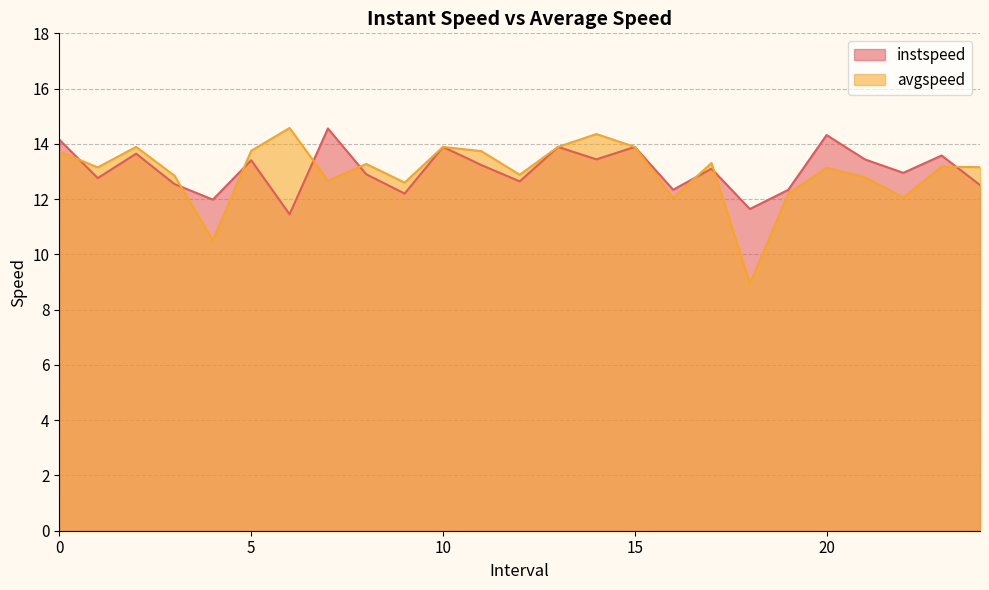

Reading left to right, extract all data points from this chart.

instspeed: 0.0=14.1	1.0=12.8	2.0=13.6	3.0=12.5	4.0=12.0	5.0=13.4	6.0=11.5	7.0=14.6	8.0=12.9	9.0=12.2	10.0=13.9	11.0=13.2	12.0=12.6	13.0=13.9	14.0=13.4	15.0=13.9	16.0=12.3	17.0=13.1	18.0=11.6	19.0=12.3	20.0=14.3	21.0=13.4	22.0=13.0	23.0=13.6	24.0=12.5
avgspeed: 0.0=13.7	1.0=13.1	2.0=13.9	3.0=12.8	4.0=10.5	5.0=13.7	6.0=14.6	7.0=12.7	8.0=13.3	9.0=12.6	10.0=13.9	11.0=13.7	12.0=12.9	13.0=13.9	14.0=14.4	15.0=13.9	16.0=12.0	17.0=13.3	18.0=8.9	19.0=12.2	20.0=13.1	21.0=12.8	22.0=12.1	23.0=13.2	24.0=13.2